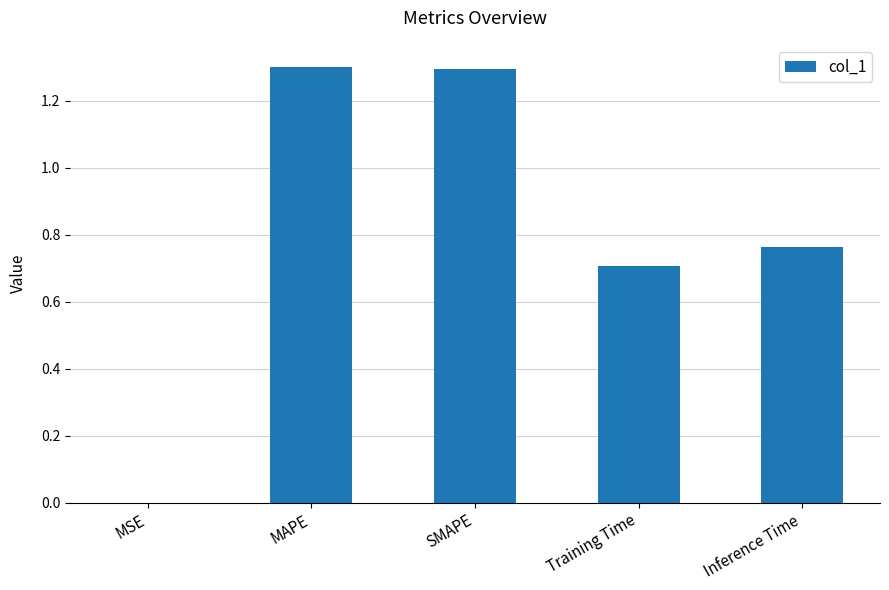

Is it true that the value at MAPE is 0.6?

False